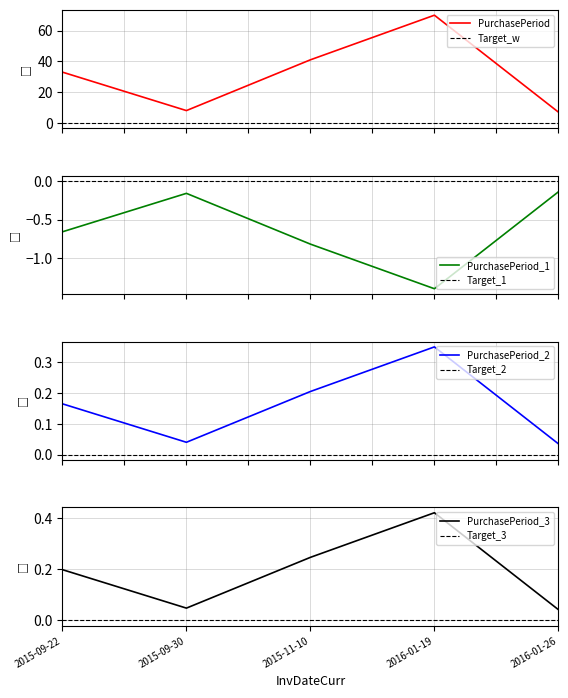

What is the lowest value of the PurchasePeriod_1 series?

-1.4